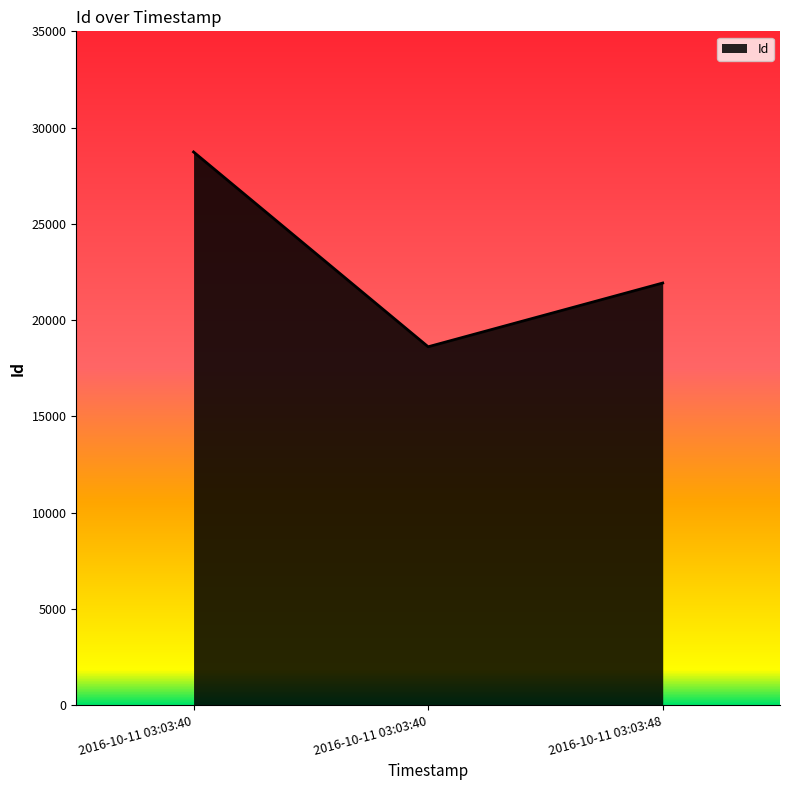

True or false: the data shows 21925 at 2016-10-11 03:03:48.

True